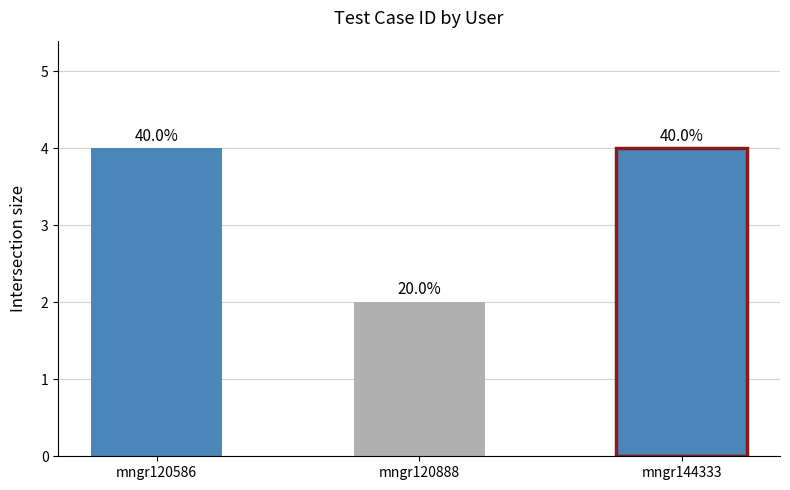

Is it true that the value at mngr144333 is 4?

True